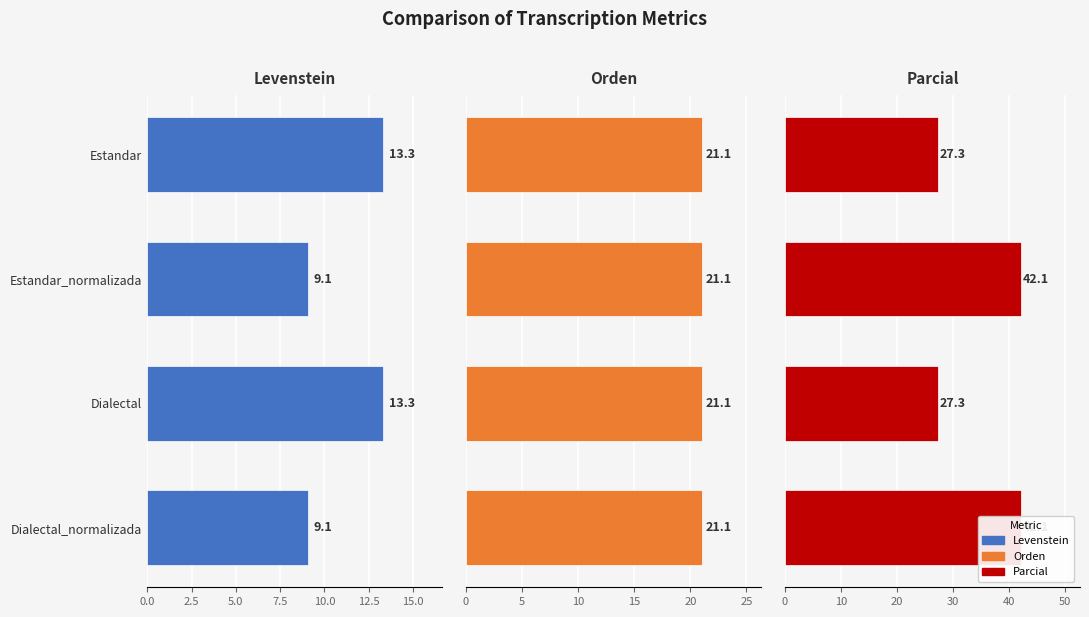

Is the value of Parcial at Estandar_normalizada greater than the value of Levenstein at Estandar_normalizada?

Yes